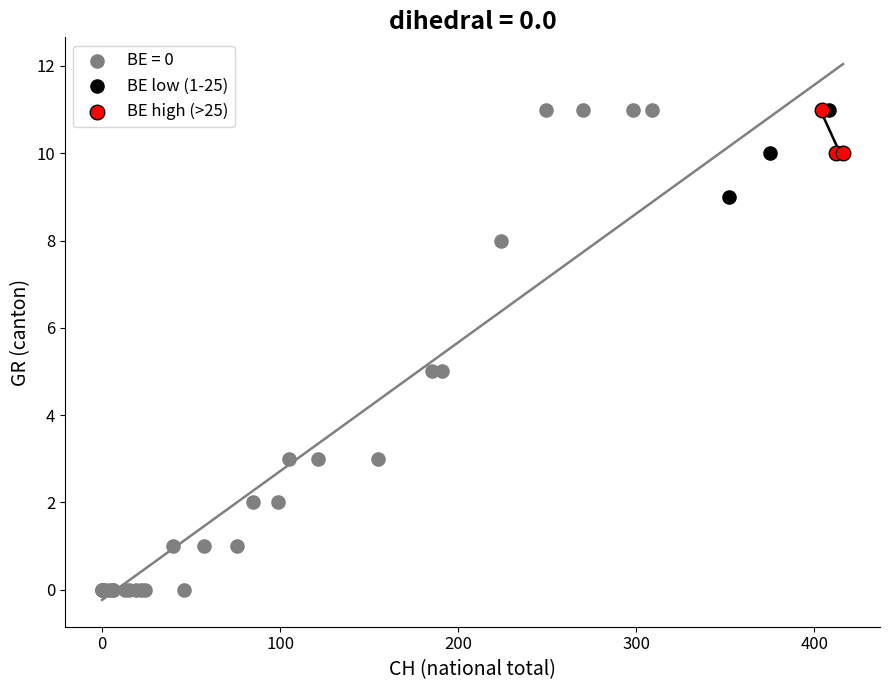

Which series has the largest Y range (max minus min)?

BE = 0